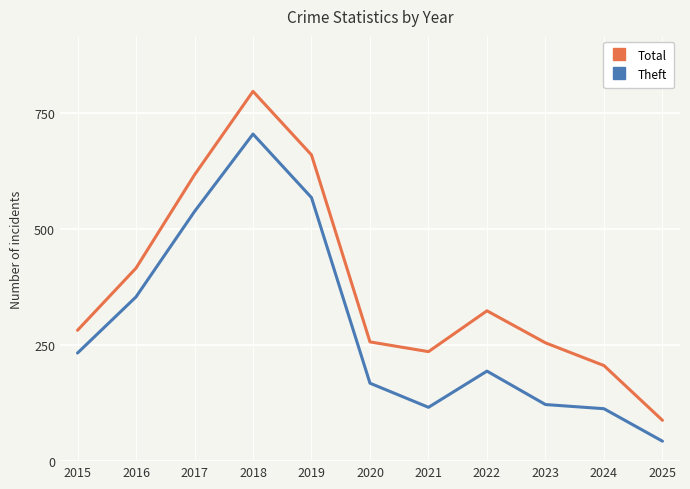

Is this an area chart (filled region under the line)?

No